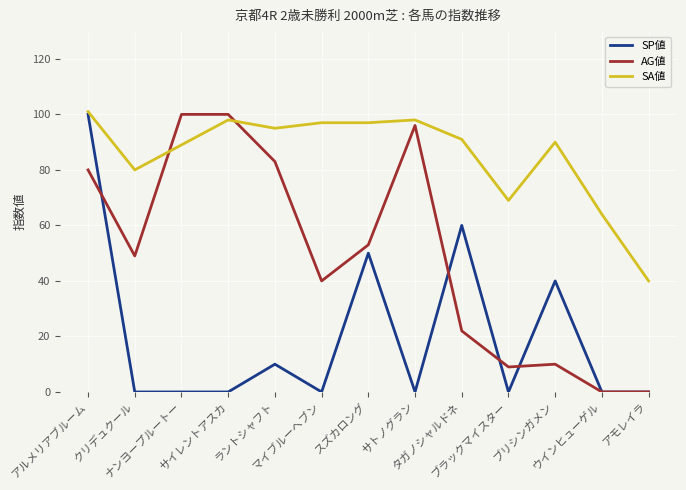

The SP値 series shows 0 at サトノグラン. True or false?

True